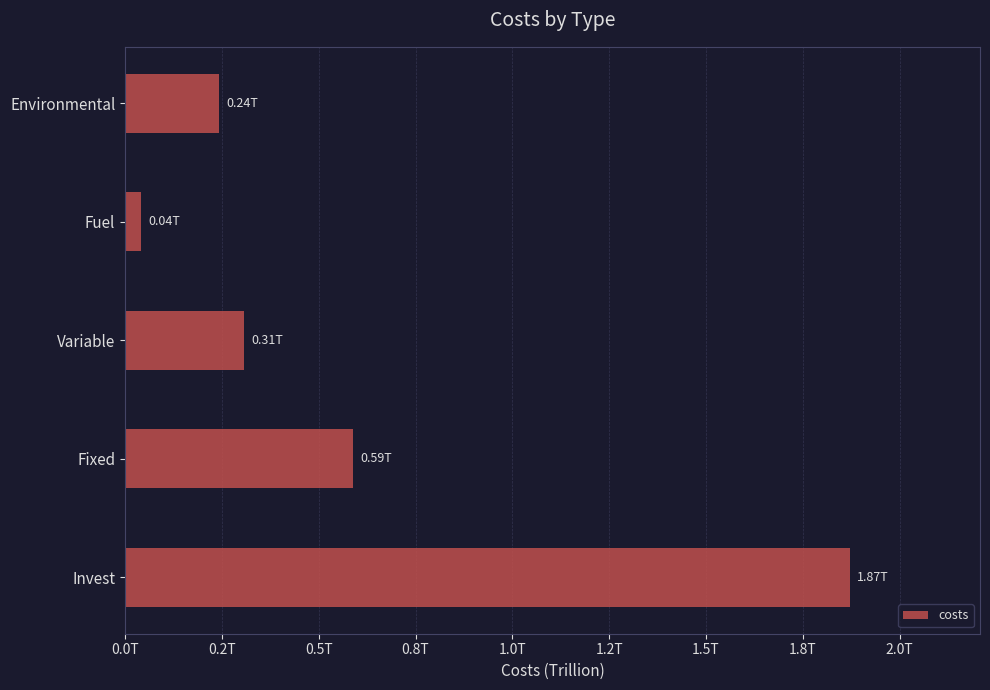

Are the bars horizontal?

Yes